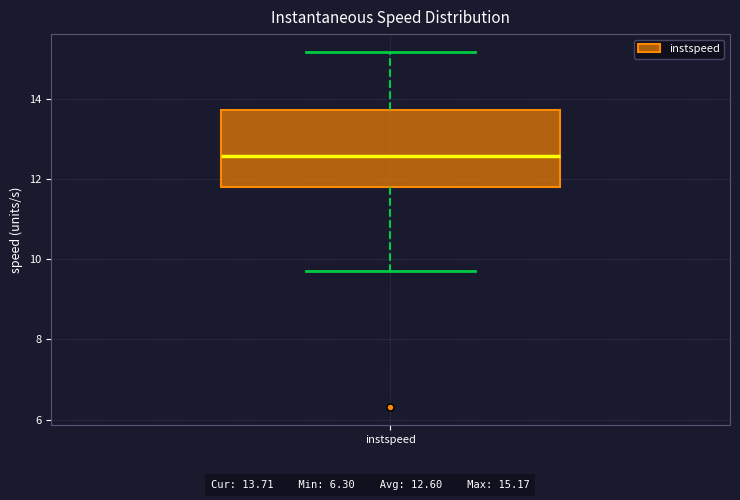

Transcribe this box plot: give where the median line is, the range the box spans, and where the two whiskers end, as read against the y-axis. The values are not printed on the chart, so give them approximately, as read against the axis.

median 12.6, box 11.8 to 13.8, whiskers 9.8 to 15.2